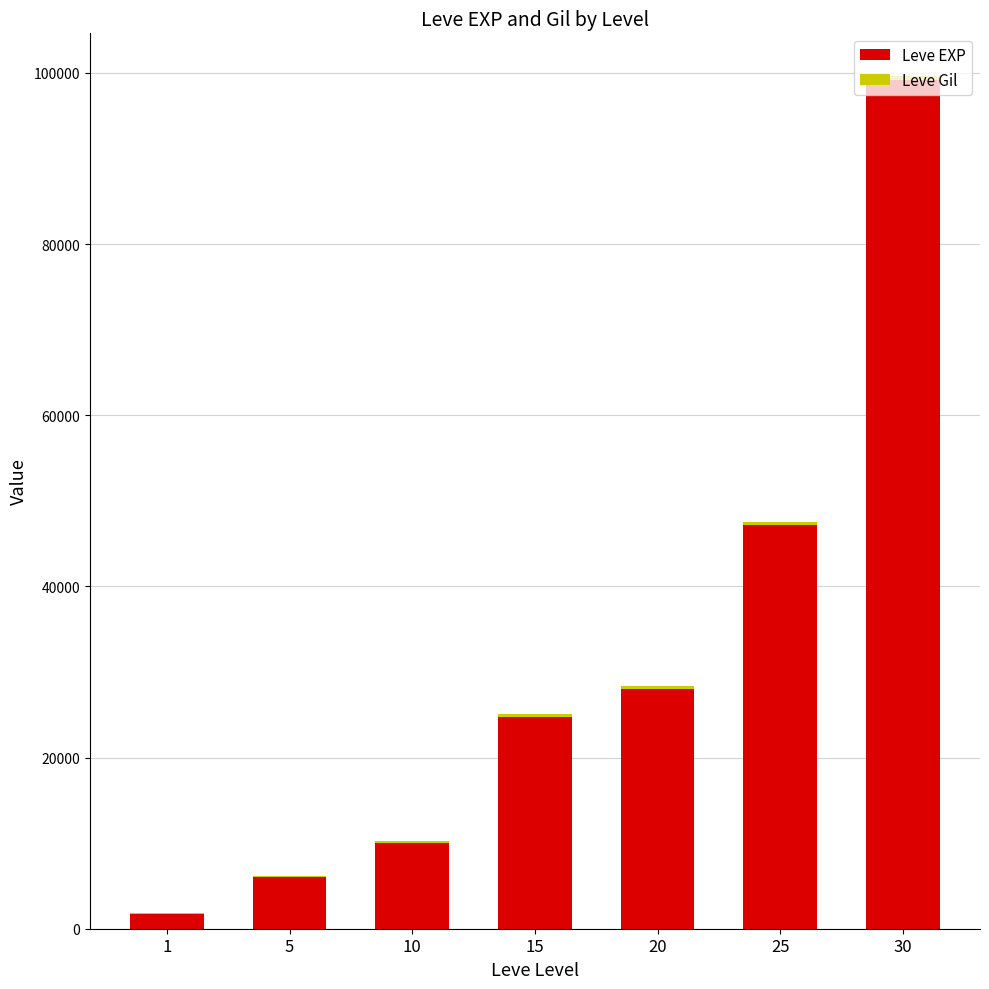

What is the highest value of the Leve EXP series?

99220